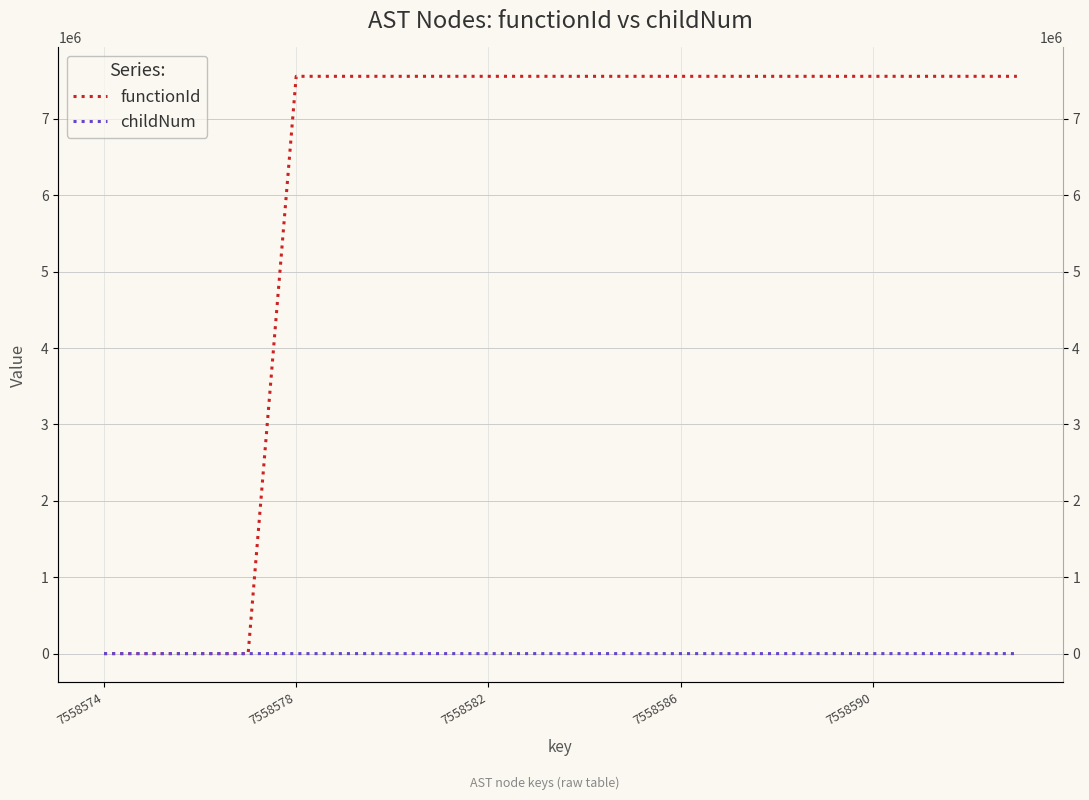

What value does the functionId series have at 19, to the nearest 10?

7558580